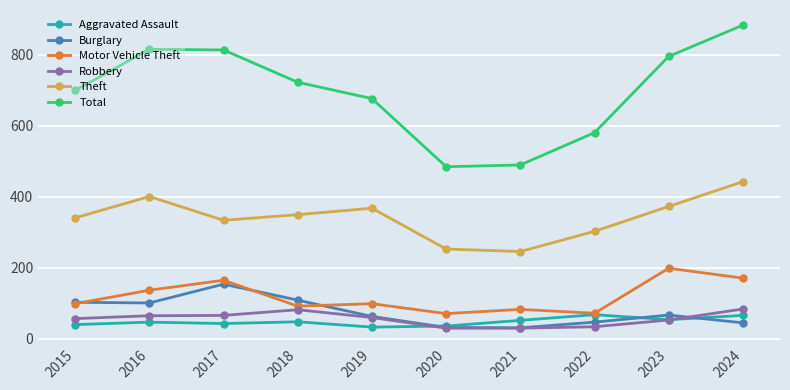

True or false: Aggravated Assault has more than 0 points higher than both neighbors.

True